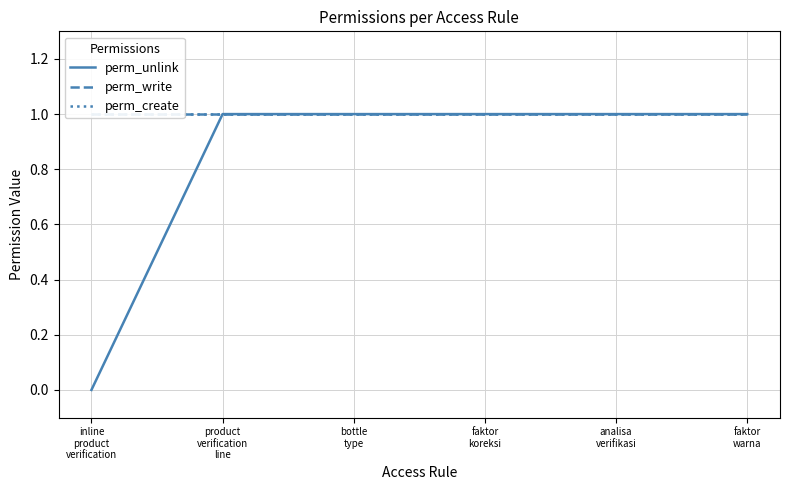

At which category is the sum across all series the highest?

product
verification
line